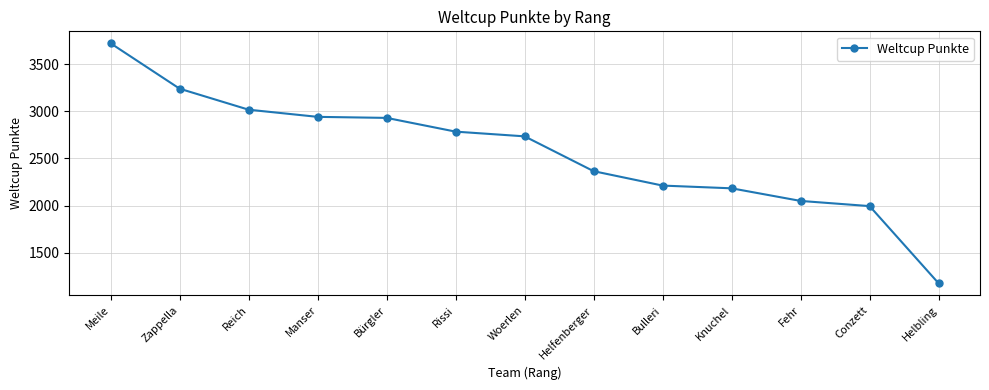

Which label corresponds to the largest value in the chart?

Meile